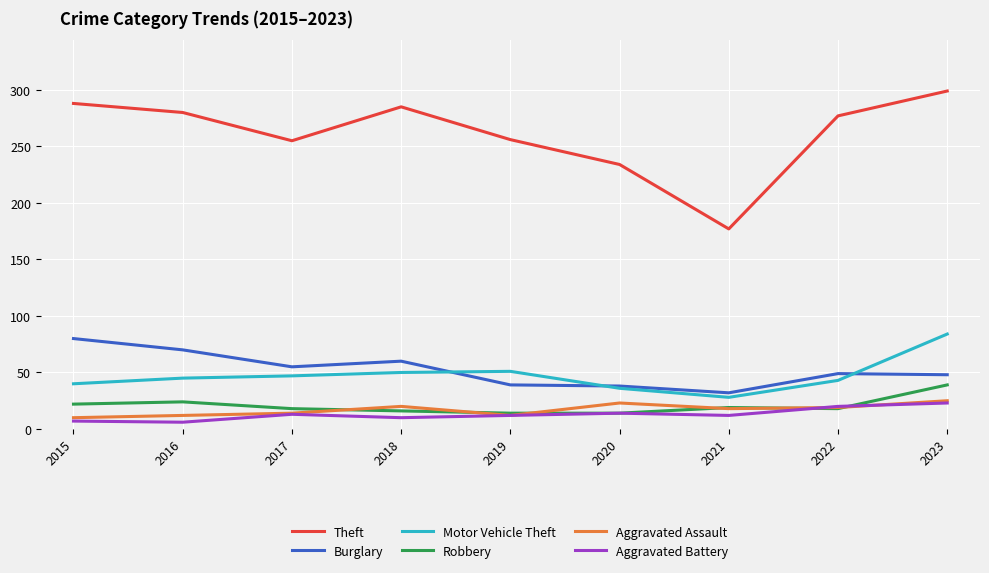

Is the value of Robbery at 2018 greater than the value of Motor Vehicle Theft at 2018?

No